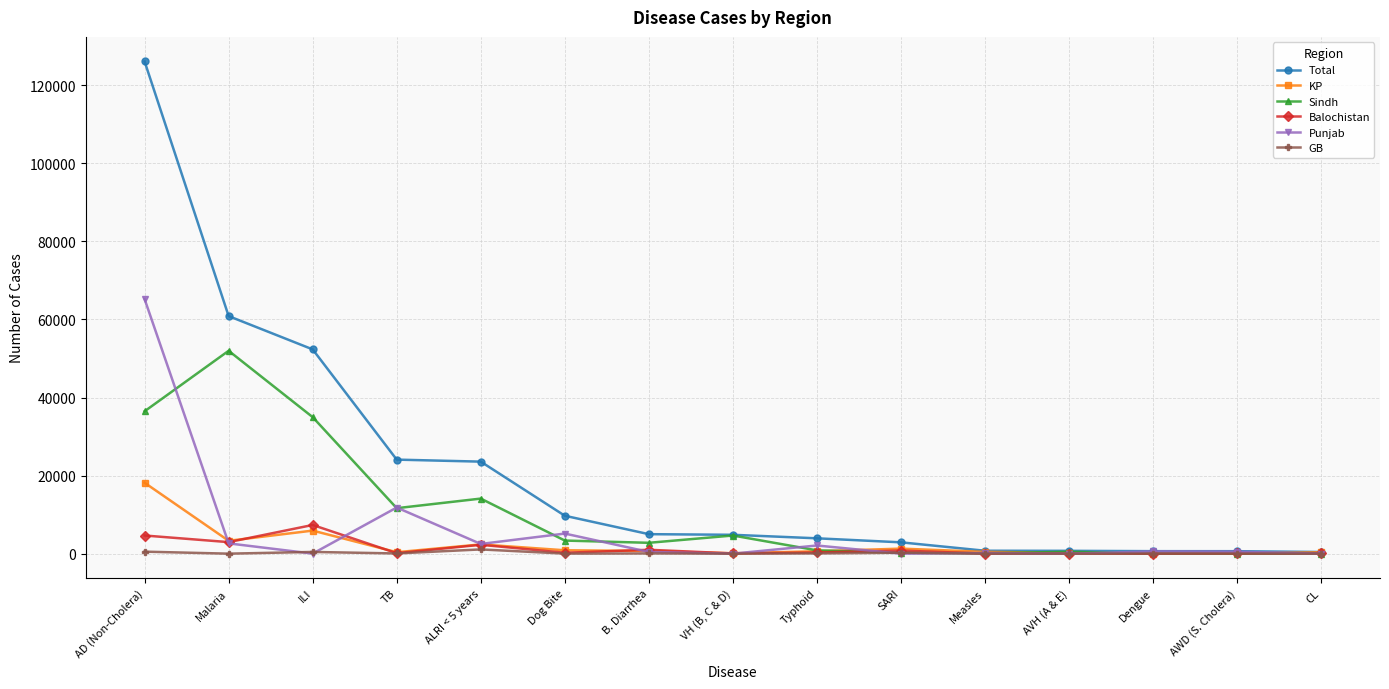

What is the maximum value for Balochistan?

7351